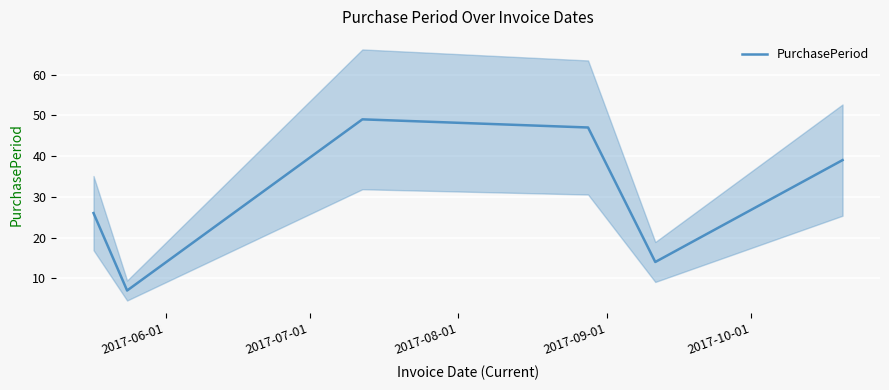

Which has a higher value, 2017-09-01 or 2017-07-01?

2017-09-01